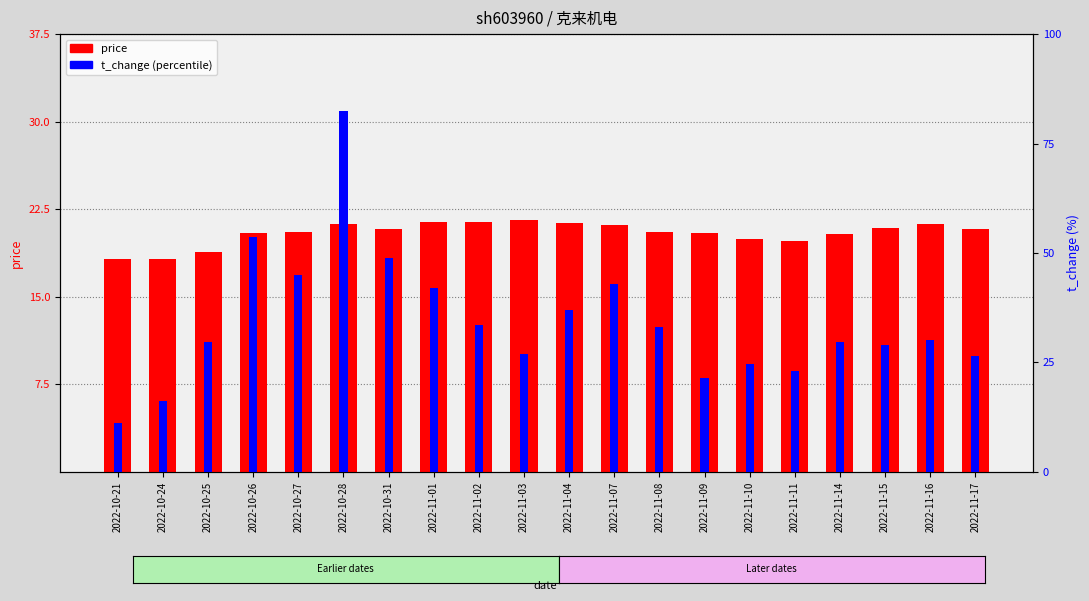

What is the difference between the maximum and minimum values in the price series?

3.4